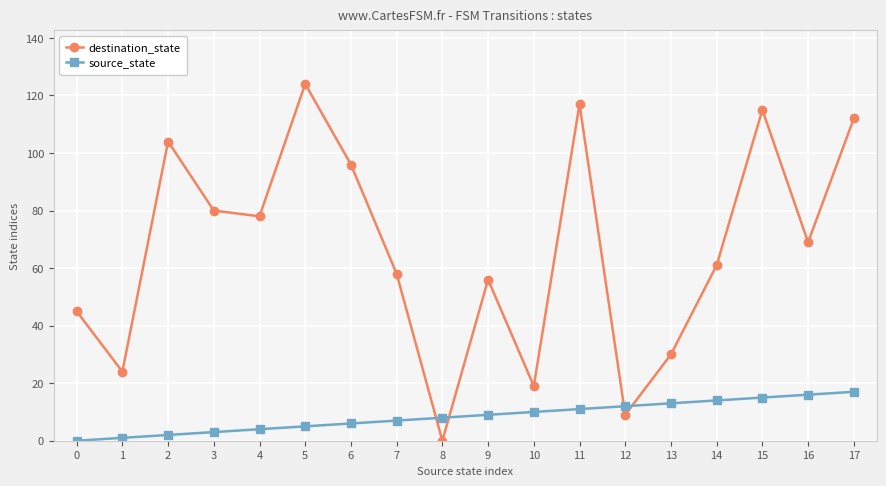

Does the chart display data point markers on the line(s)?

Yes